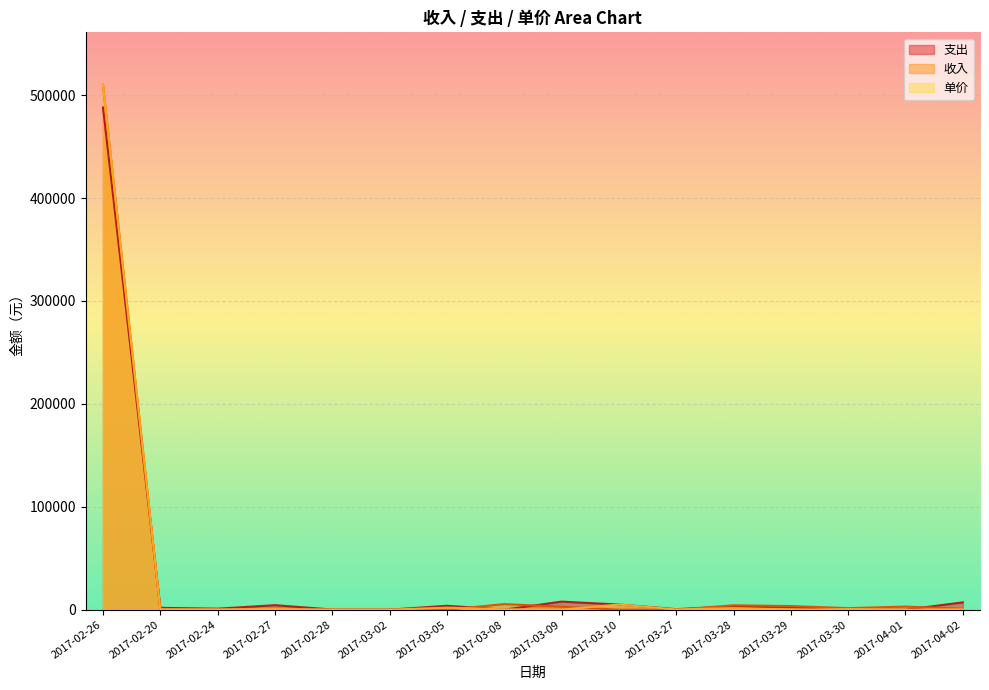

What position from the right is 2017-03-08?

9